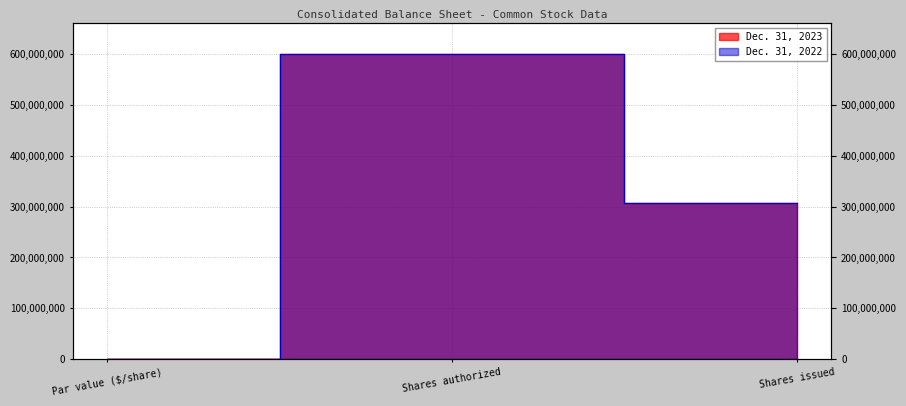

The value of Dec. 31, 2022 at Par value ($/share) is 1. True or false?

False